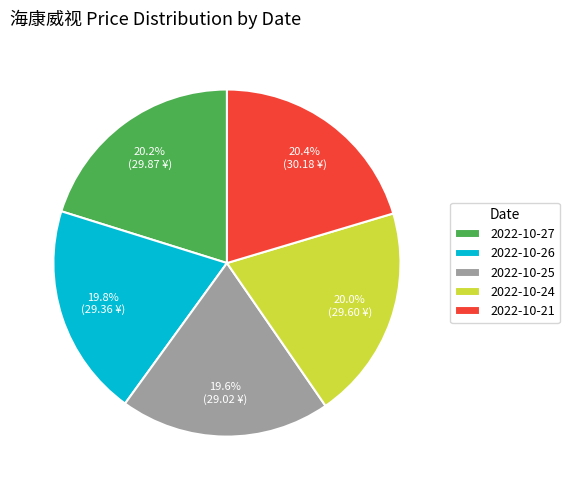

Do 2022-10-21 and 2022-10-26 together represent more than half of the pie?

No